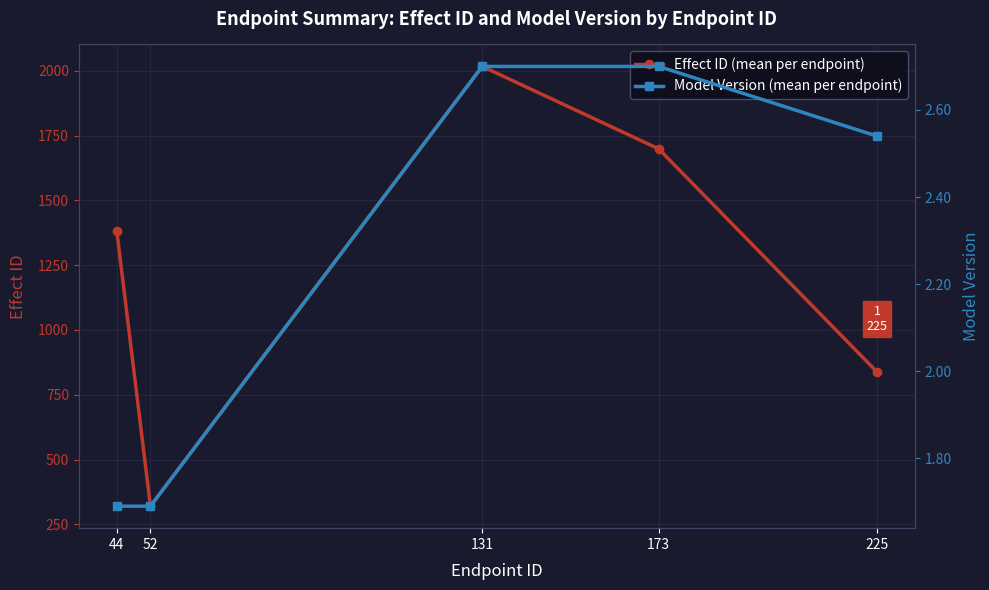

What is the difference between the highest and lowest values at 225?

835.5